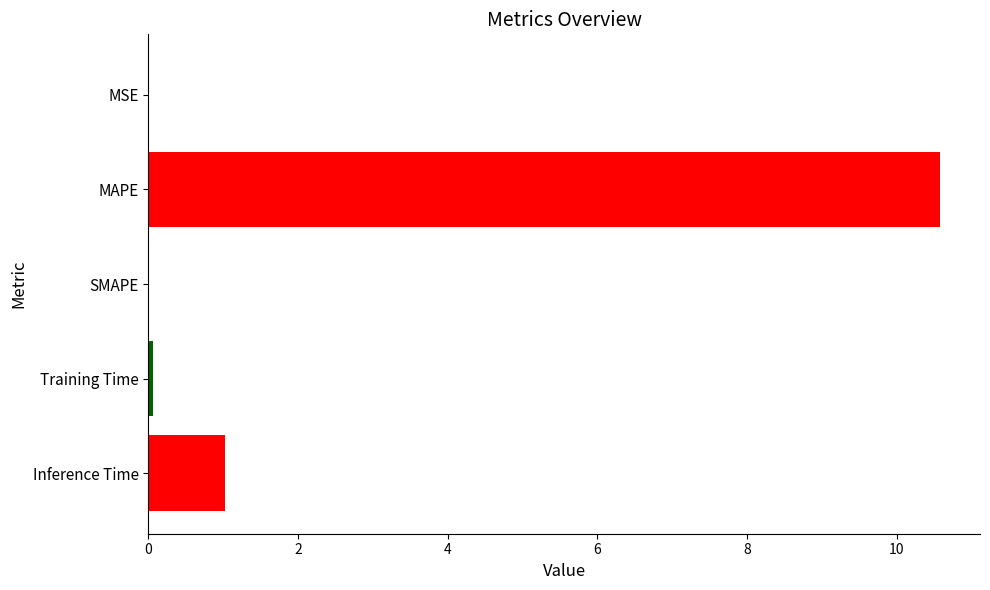

What is the average value?

2.3